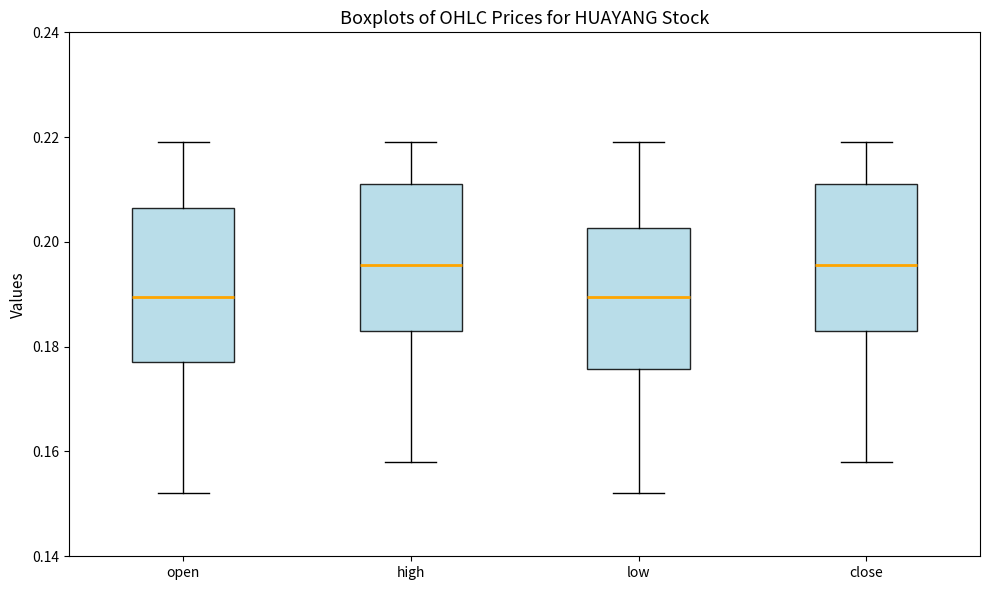

Reading left to right, transcribe this box plot: for each box, give where its median line is, the range the box spans, and where its two whiskers end, as read against the y-axis. The values are not printed on the chart, so give them approximately, as read against the axis.

open: median 0.190, box 0.178 to 0.206, whiskers 0.152 to 0.220
high: median 0.196, box 0.184 to 0.212, whiskers 0.158 to 0.220
low: median 0.190, box 0.176 to 0.202, whiskers 0.152 to 0.220
close: median 0.196, box 0.184 to 0.212, whiskers 0.158 to 0.220